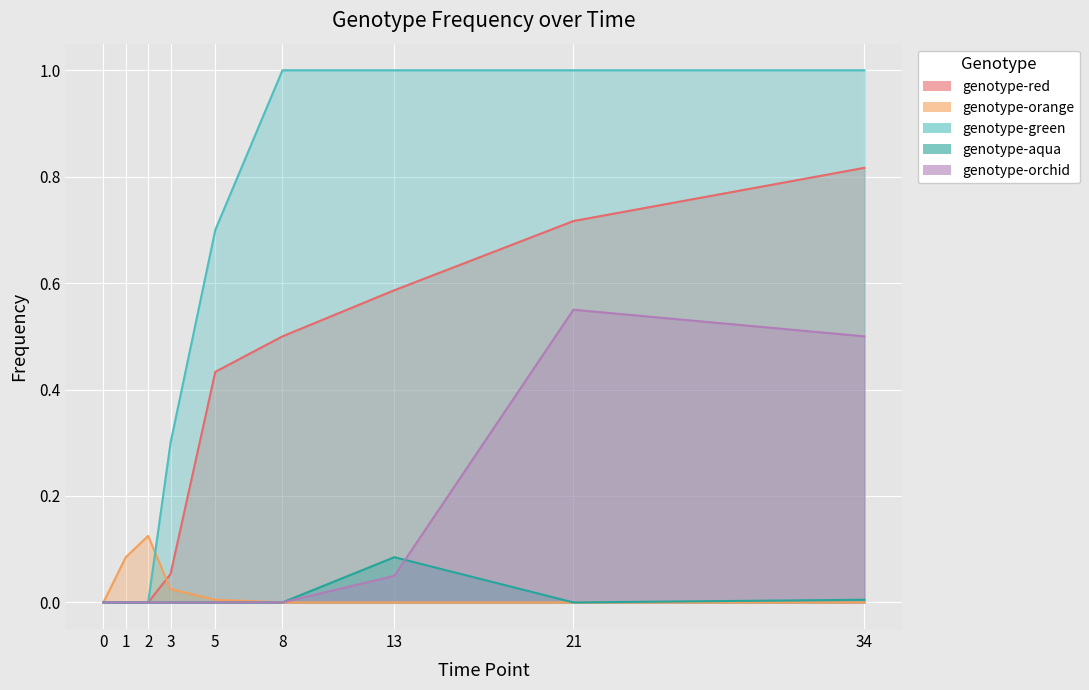

True or false: genotype-orchid and genotype-green cross at least once.

False